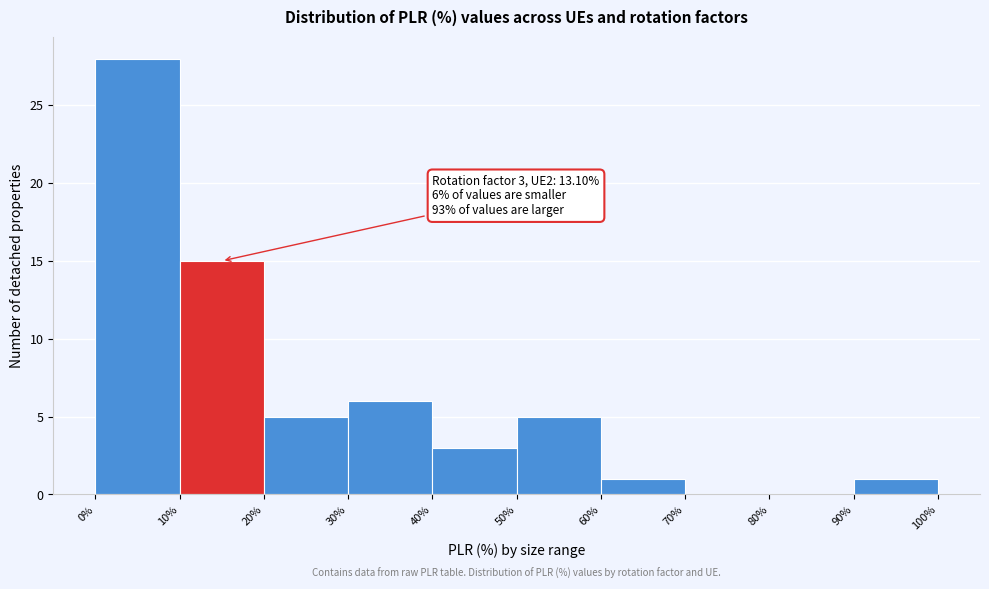

Which range on the x-axis has the tallest bar?

0% to 10%